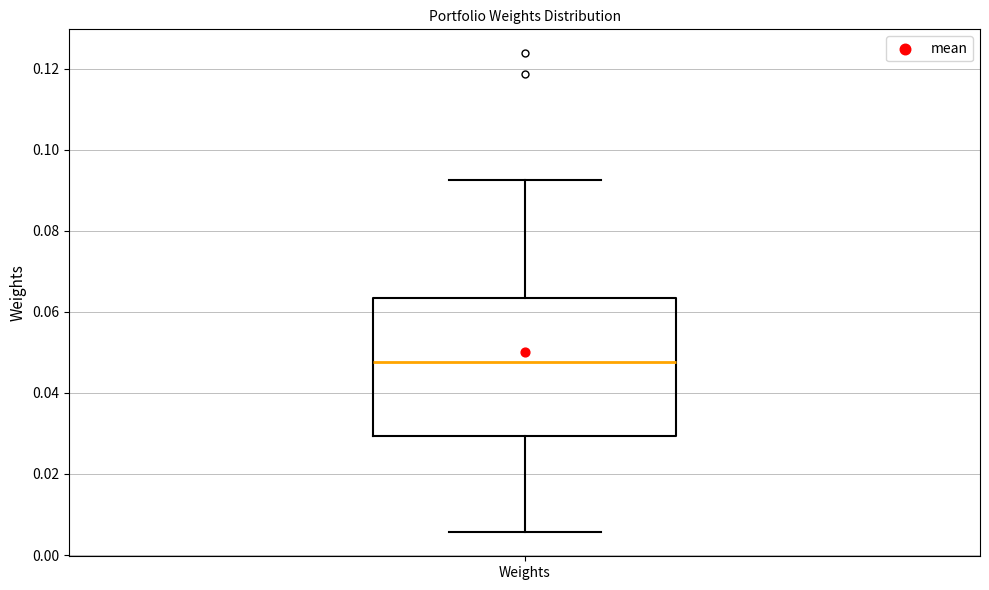

Transcribe this box plot: give where the median line is, the range the box spans, and where the two whiskers end, as read against the y-axis. The values are not printed on the chart, so give them approximately, as read against the axis.

median 0.048, box 0.030 to 0.064, whiskers 0.006 to 0.092